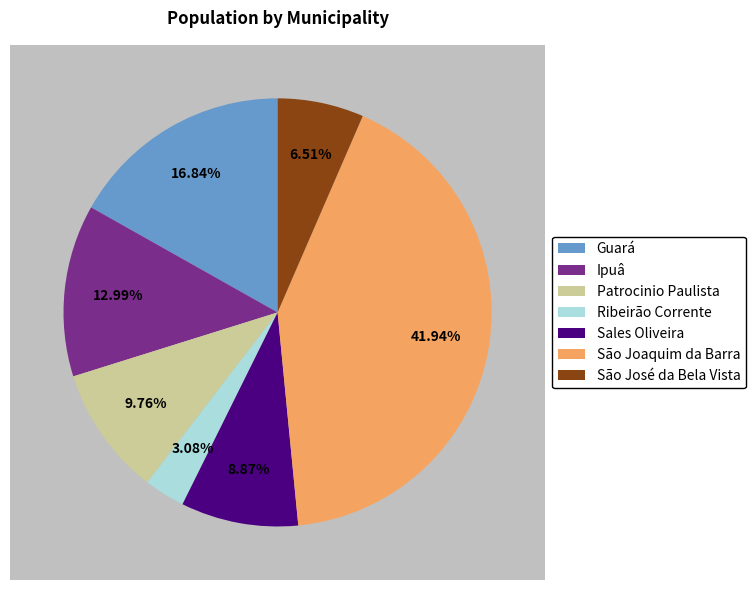

Does Ipuâ represent more than half of the total?

No